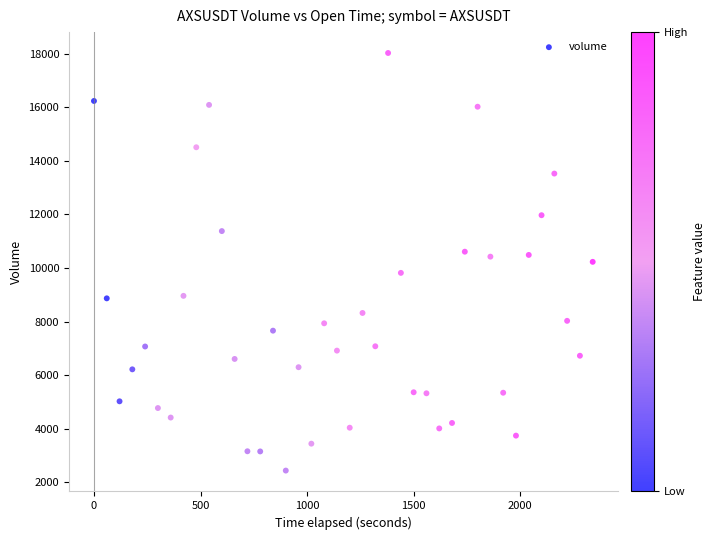

What is the range of X values (max minus min)?

2340